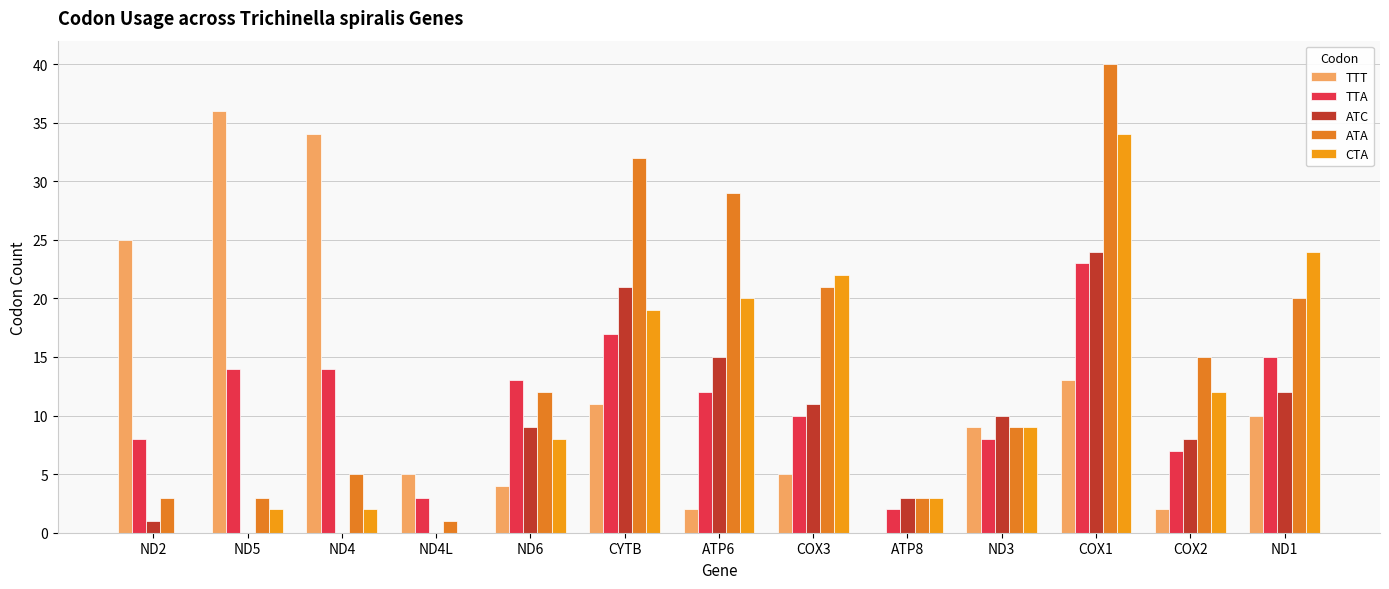

The ATC series shows 1 at ND2. True or false?

True